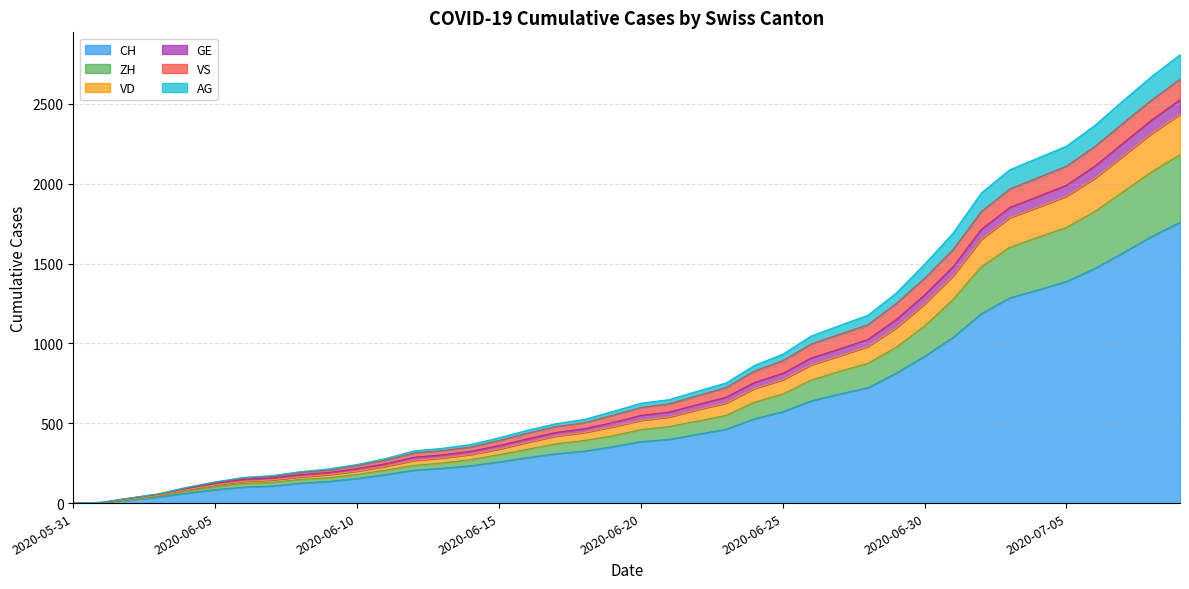

What is the highest value of the CH series?

1758